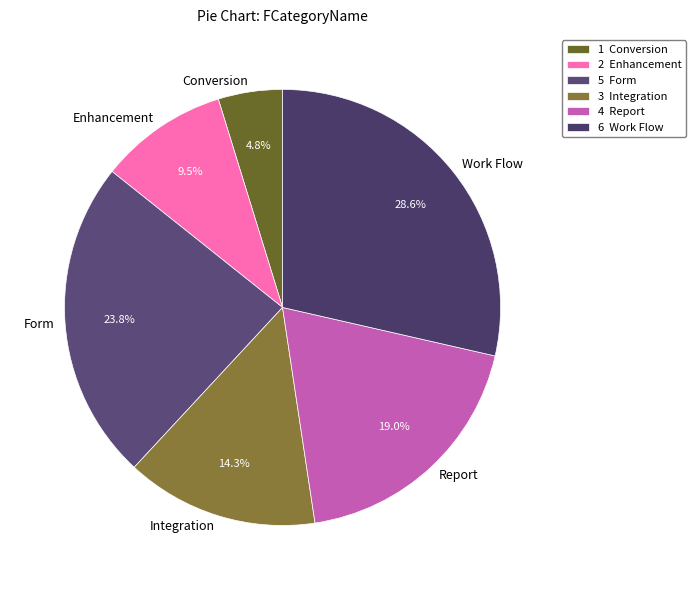

Rank the categories by value from highest to lowest.

Work Flow, Form, Report, Integration, Enhancement, Conversion